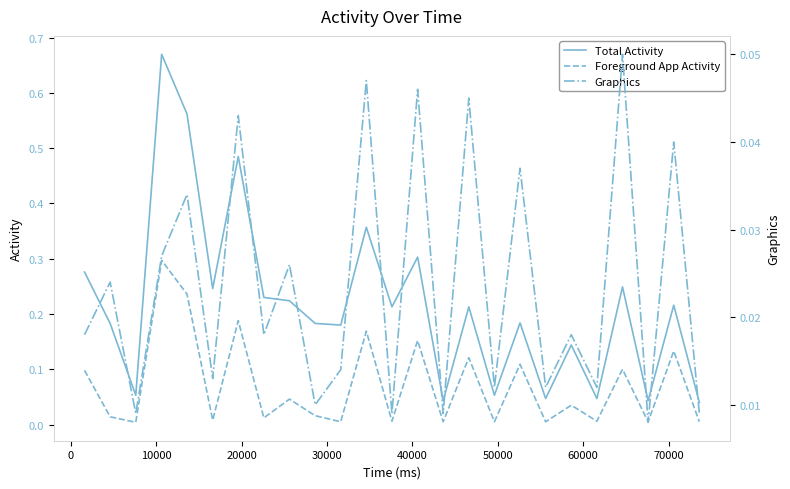

How many lines are shown in the chart?

3